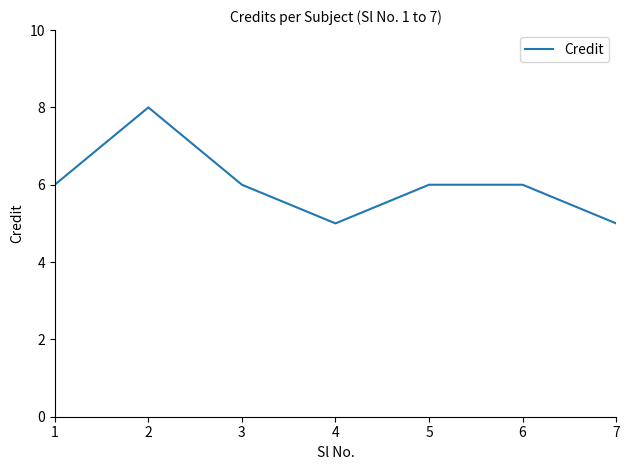

What is the average value?

6